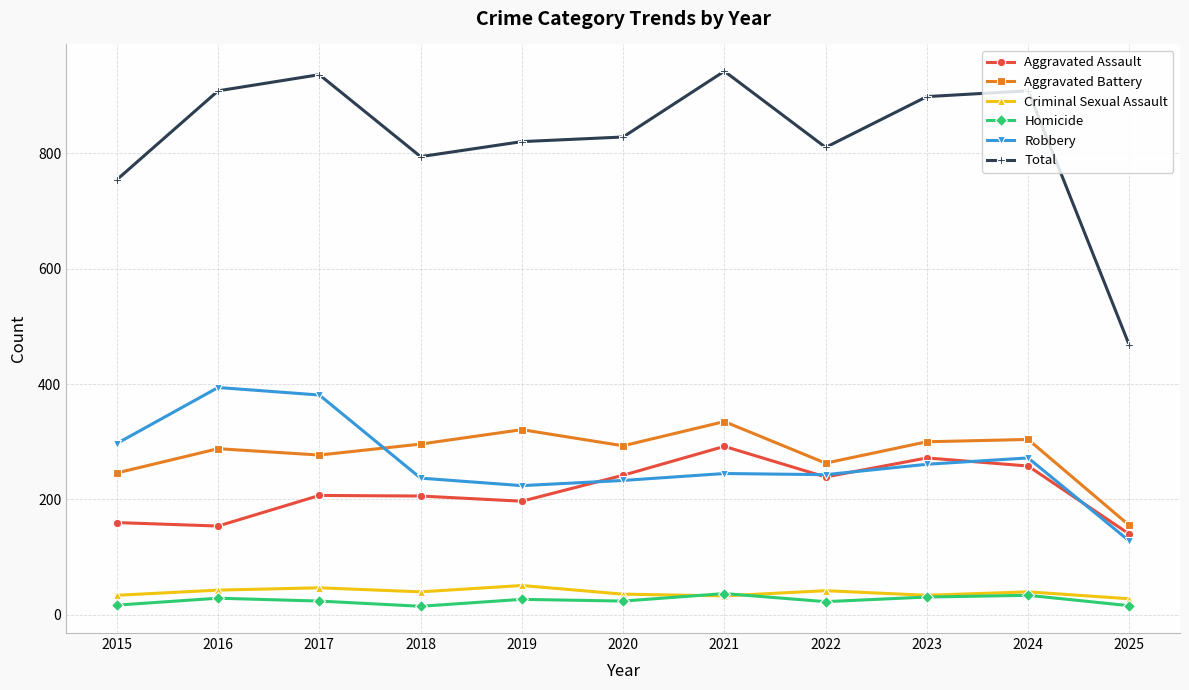

True or false: Robbery has more than 0 interior local peaks.

True